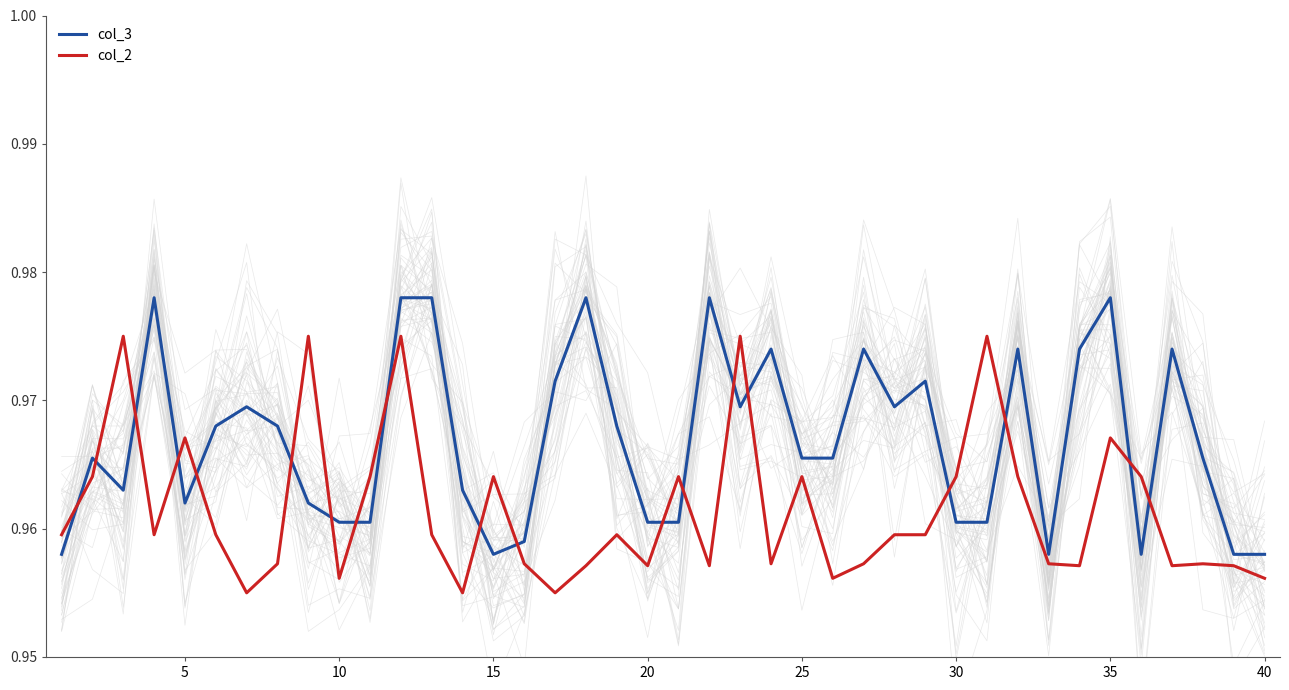

Which series has the largest total across all categories?

col_3